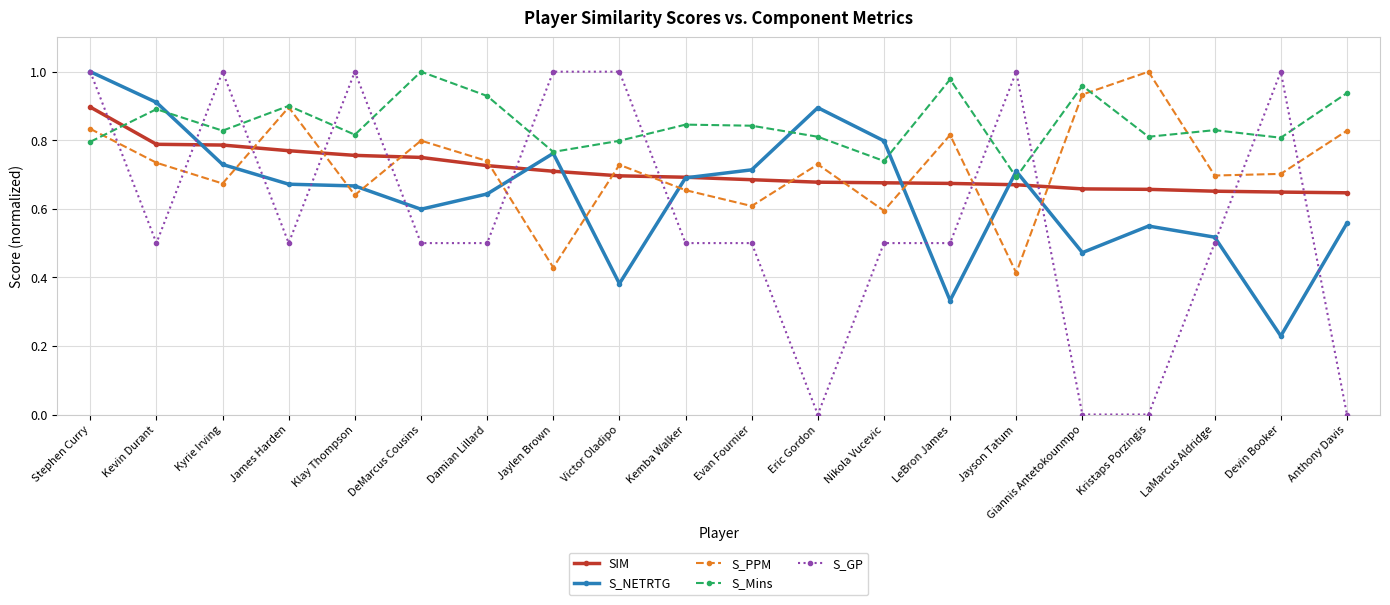

Between Jaylen Brown and Kristaps Porzingis, which series saw the biggest shift?

S_GP